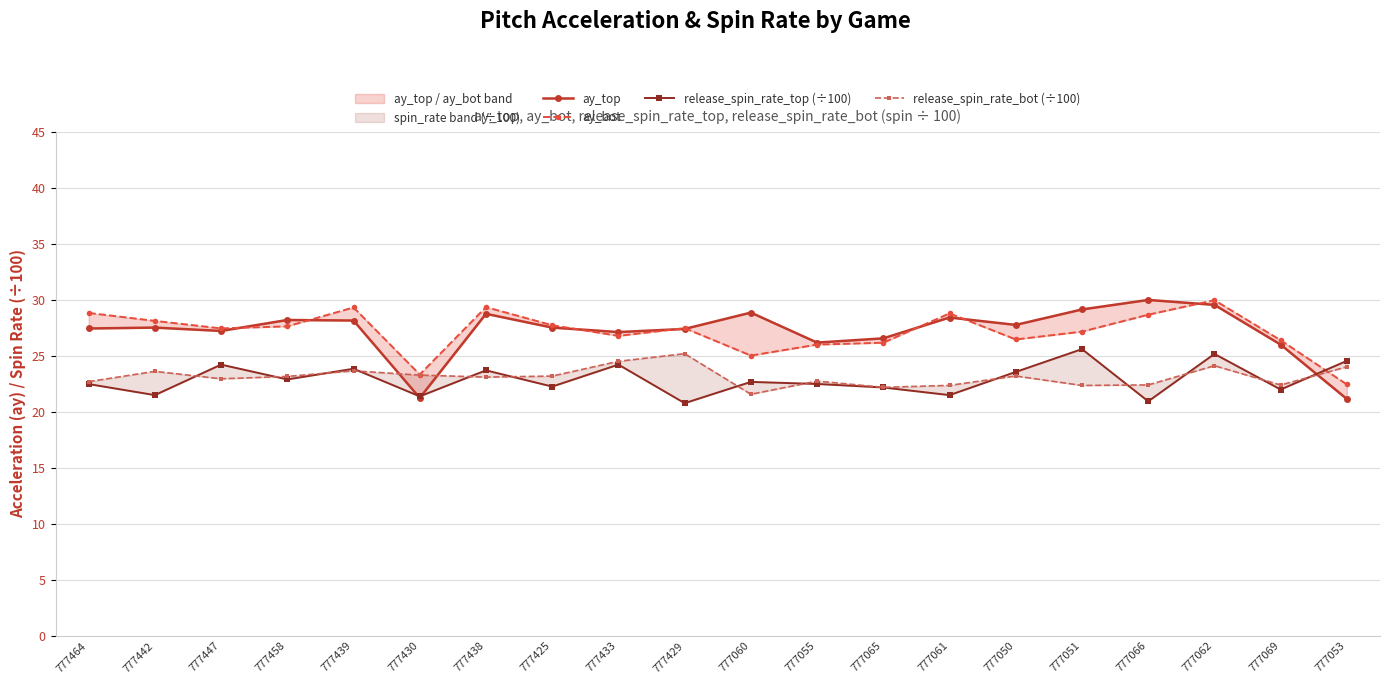

Which series has the widest spread of values?

ay_top